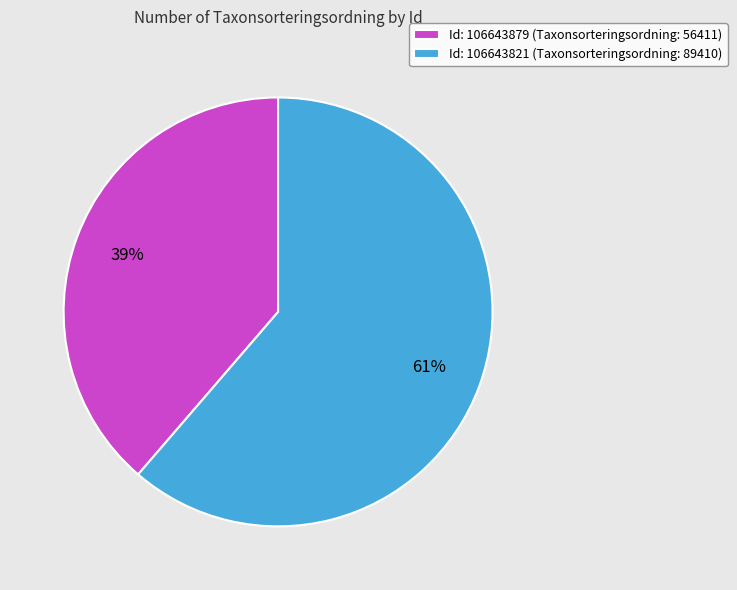

Is there any slice that represents more than half of the pie?

Yes